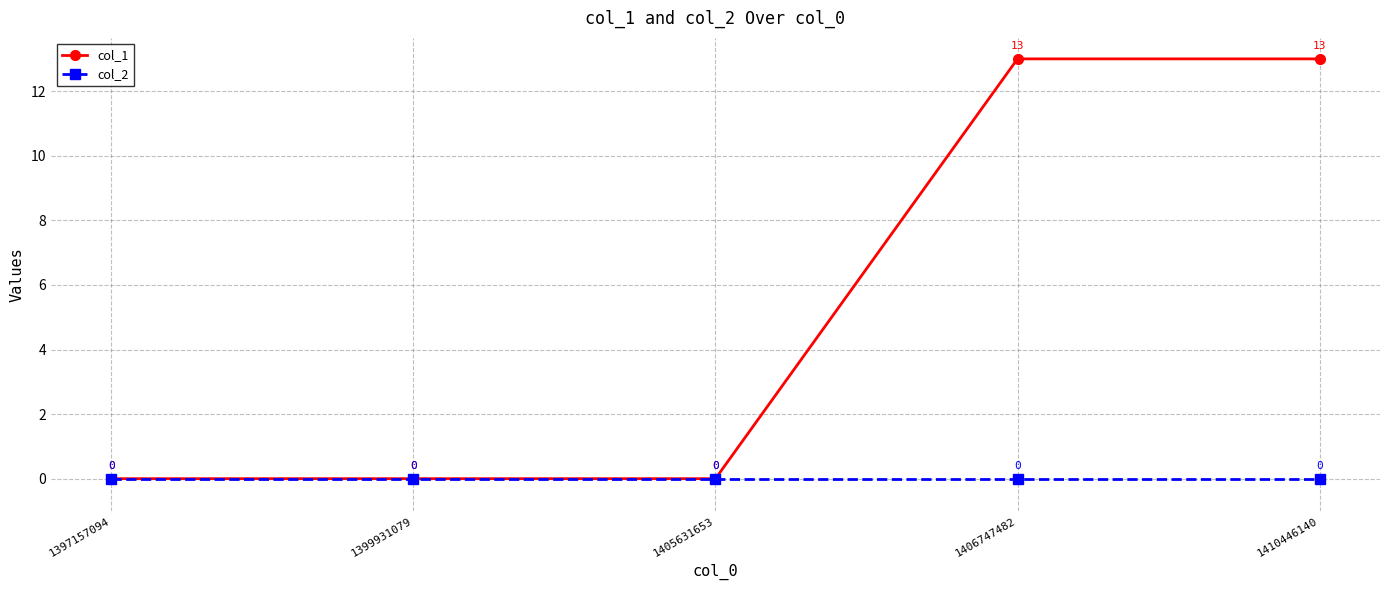

Rank the series by their average value, from highest to lowest.

col_1, col_2